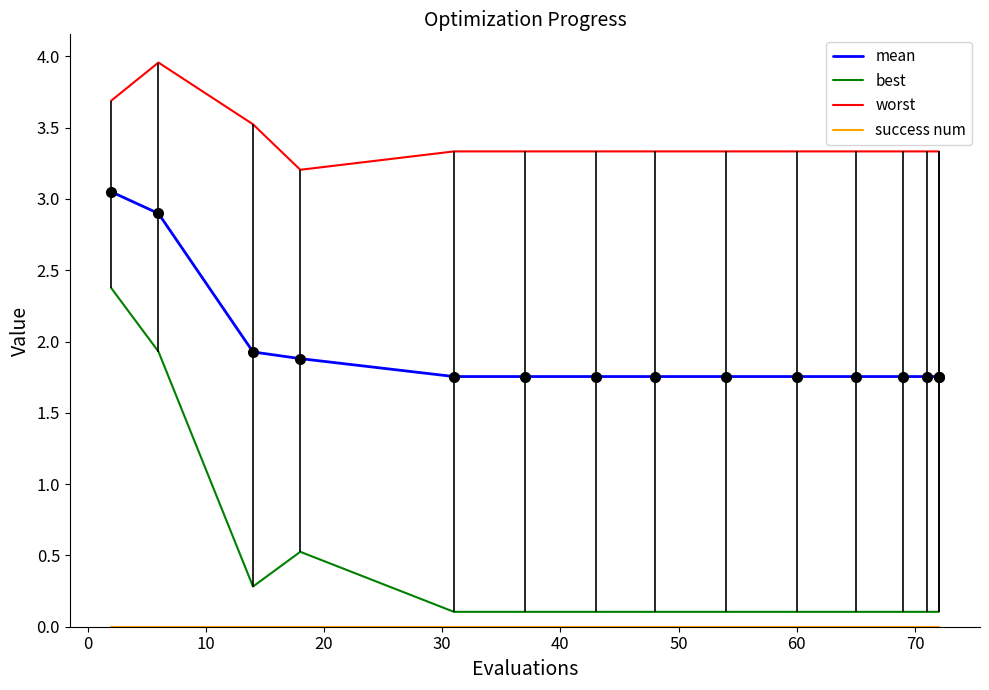

What is the total value across all series at 10?

5.7